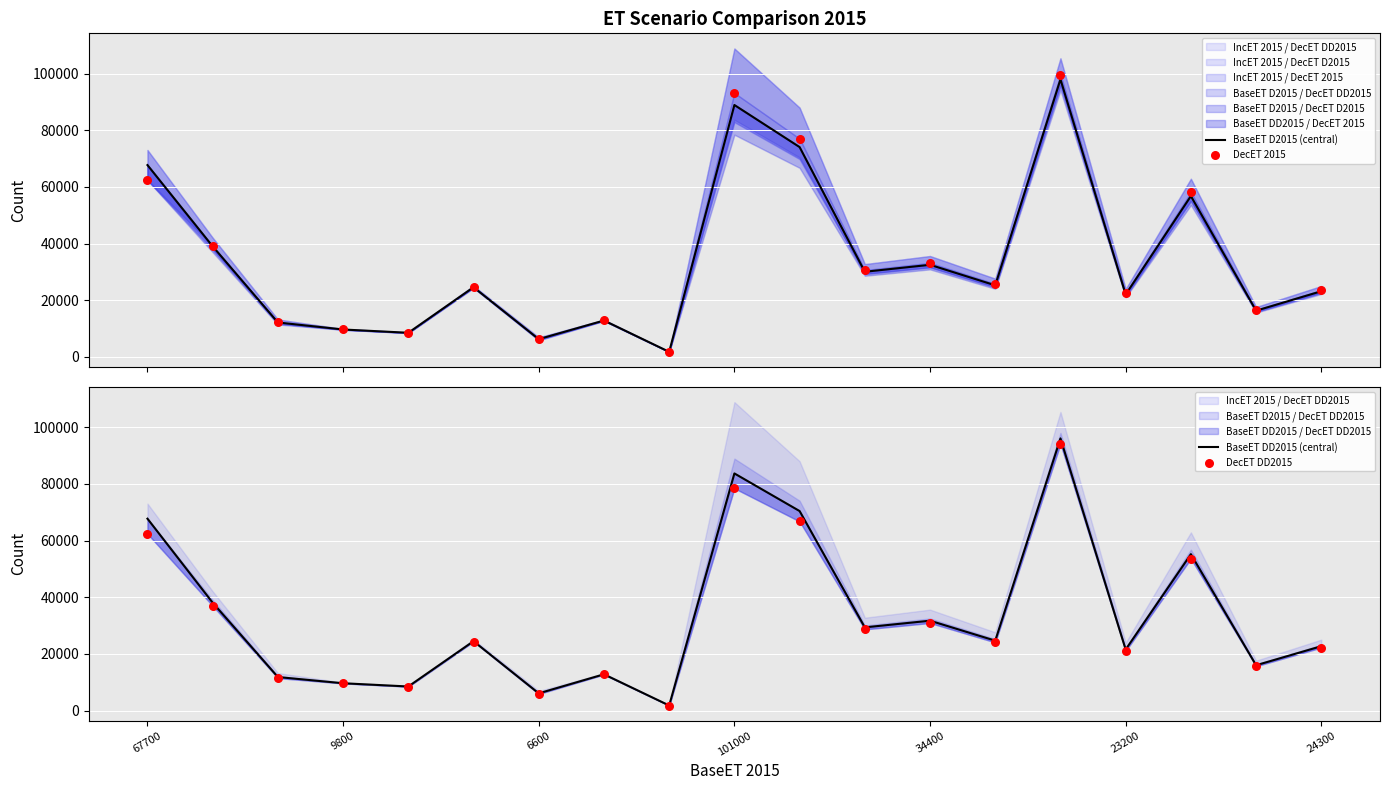

At which category is the sum across all series the highest?

14